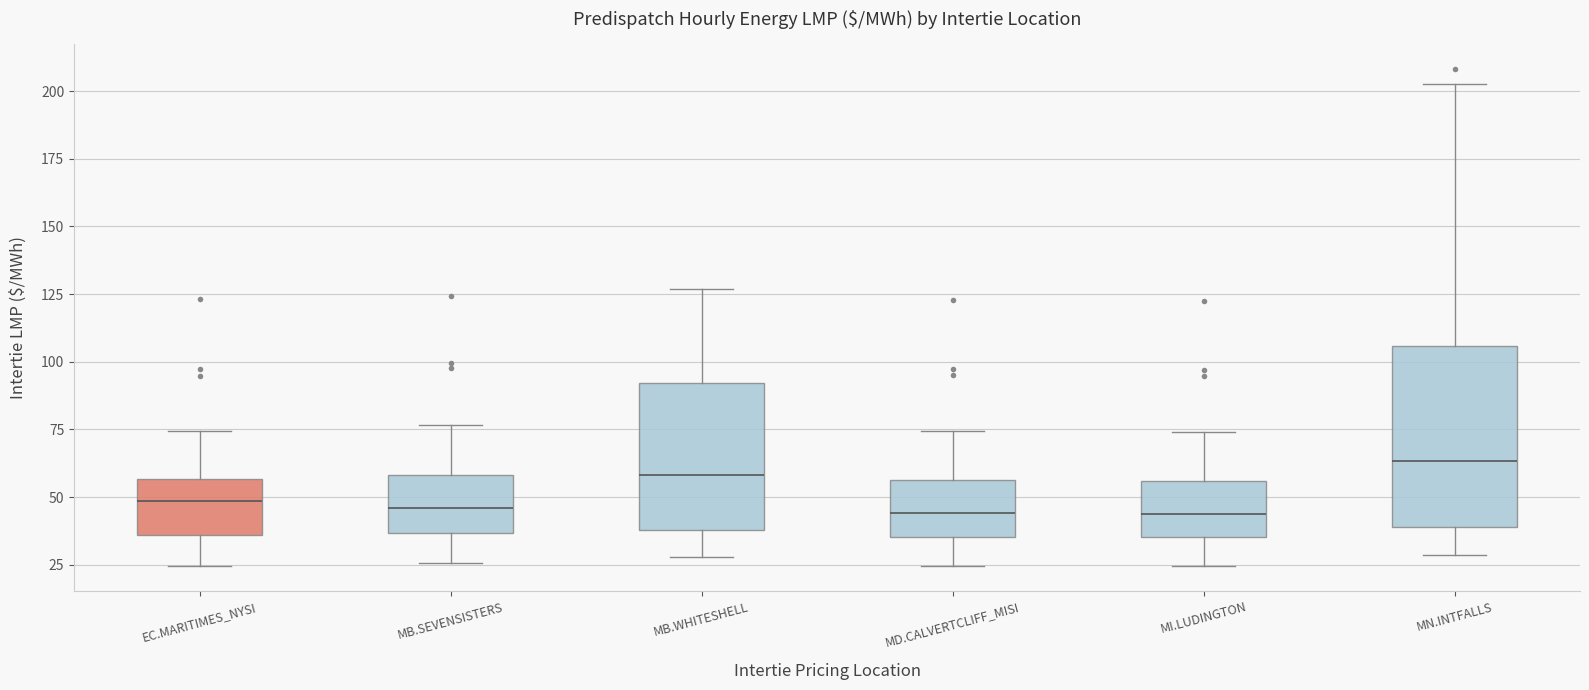

Reading left to right, transcribe this box plot: for each box, give where its median line is, the range the box spans, and where its two whiskers end, as read against the y-axis. The values are not printed on the chart, so give them approximately, as read against the axis.

EC.MARITIMES_NYSI: median 50, box 35 to 55, whiskers 25 to 75
MB.SEVENSISTERS: median 45, box 35 to 60, whiskers 25 to 75
MB.WHITESHELL: median 60, box 40 to 90, whiskers 30 to 125
MD.CALVERTCLIFF_MISI: median 45, box 35 to 55, whiskers 25 to 75
MI.LUDINGTON: median 45, box 35 to 55, whiskers 25 to 75
MN.INTFALLS: median 65, box 40 to 105, whiskers 30 to 205